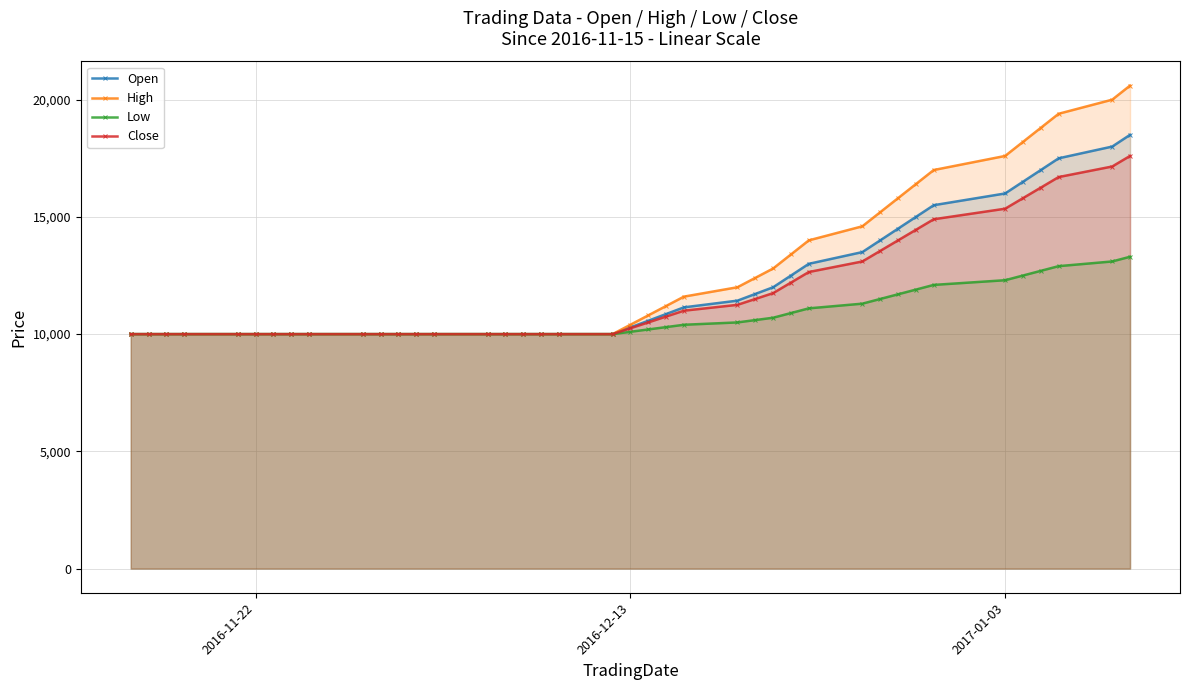

What is the minimum value for Close?

10000.0